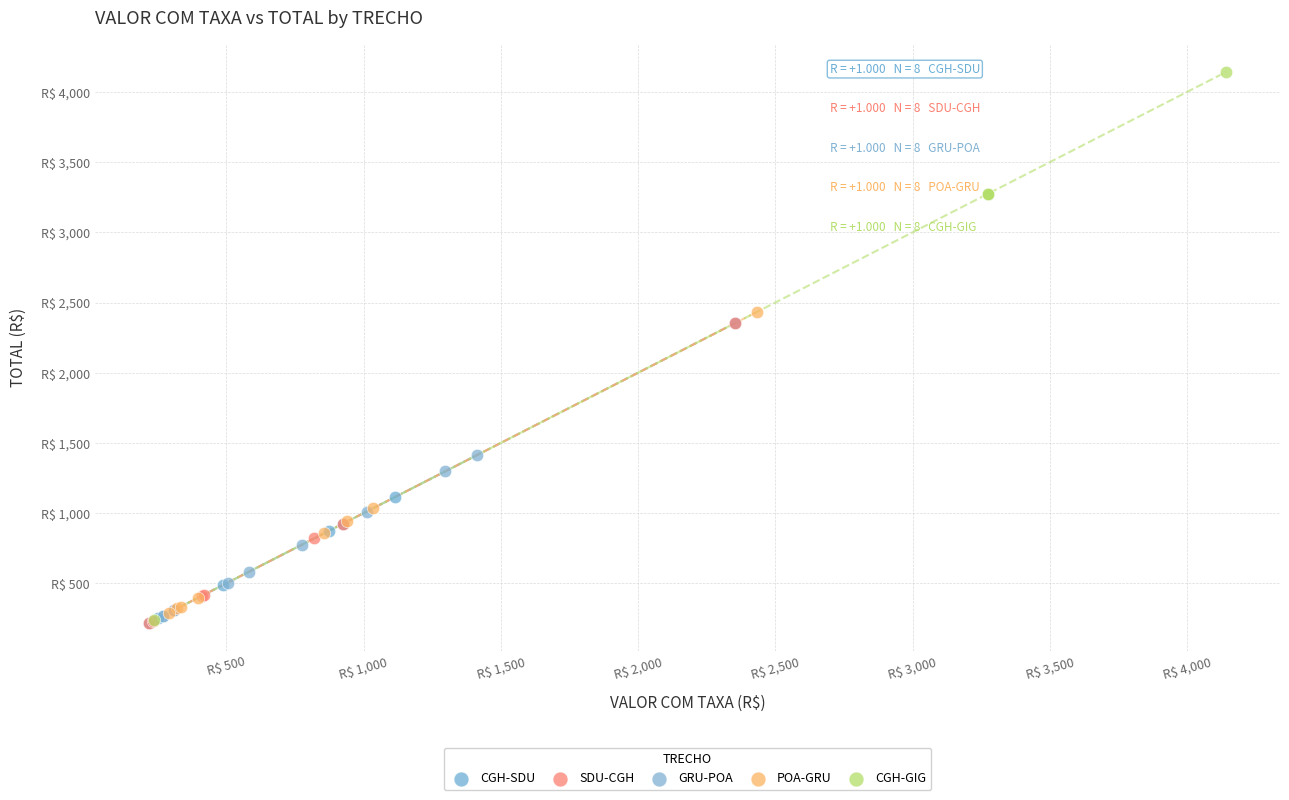

Which series has the largest Y range (max minus min)?

CGH-GIG